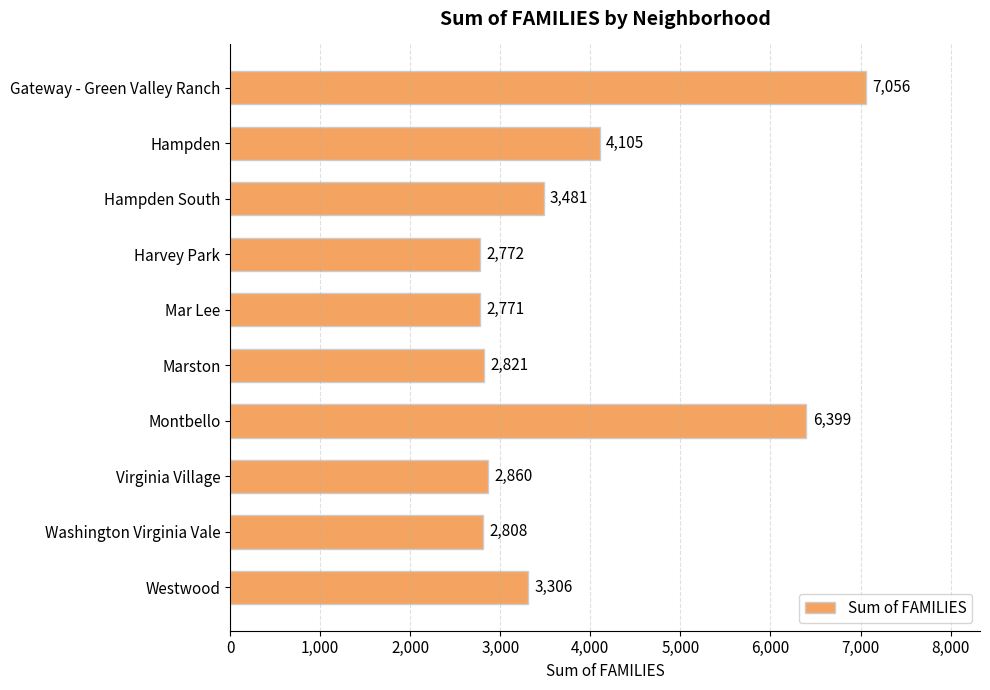

Reading top to bottom, list all the values displayed in this chart.

7056	4105	3481	2772	2771	2821	6399	2860	2808	3306